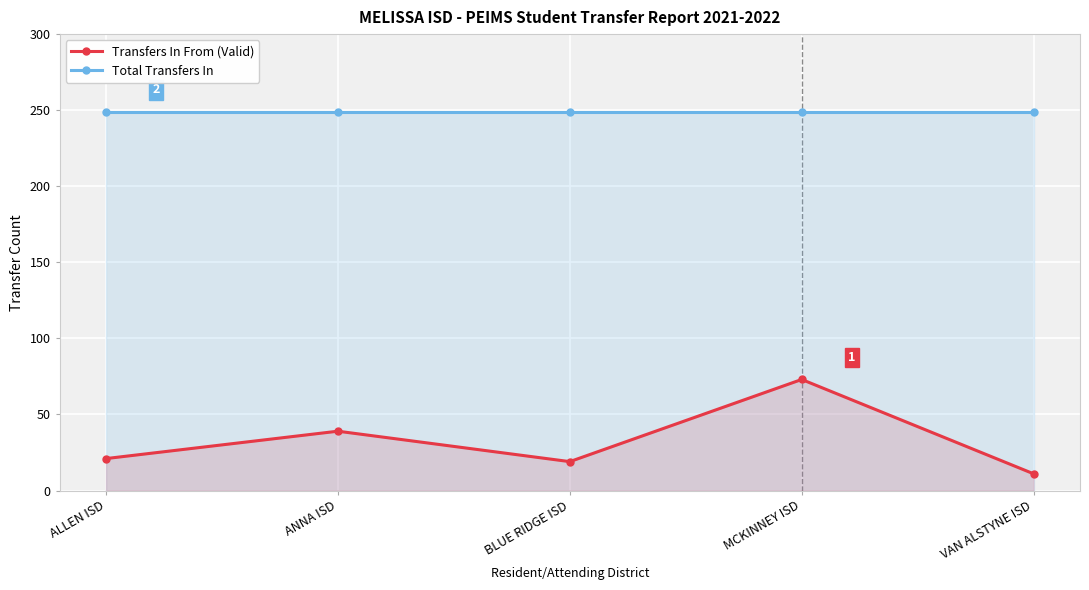

In Transfers In From (Valid), how many points are higher than both neighbors (excluding endpoints)?

2